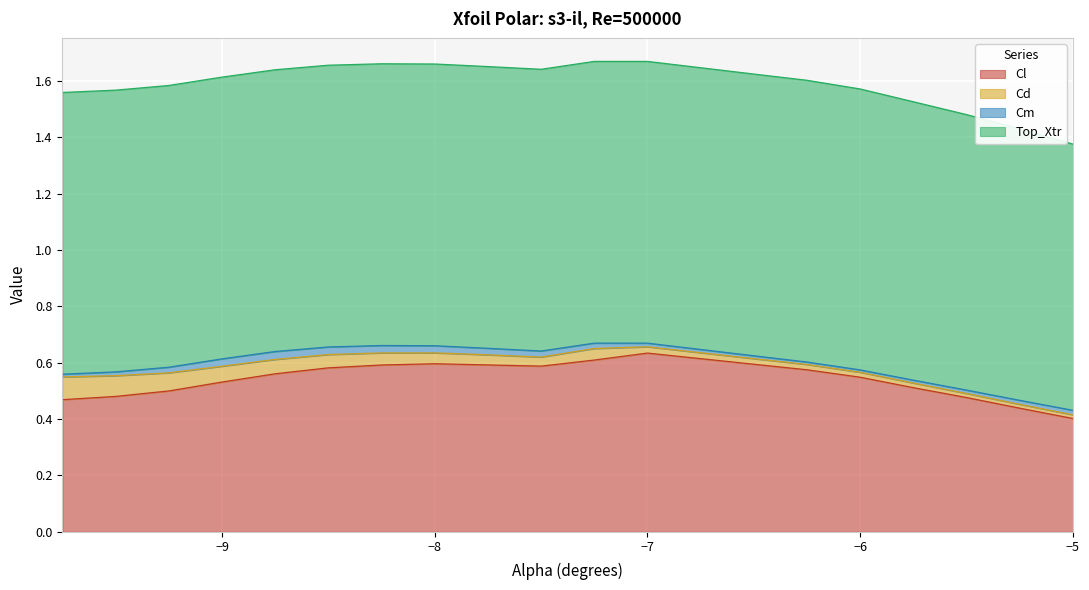

Which category has the lowest value in the Cl series?

−5